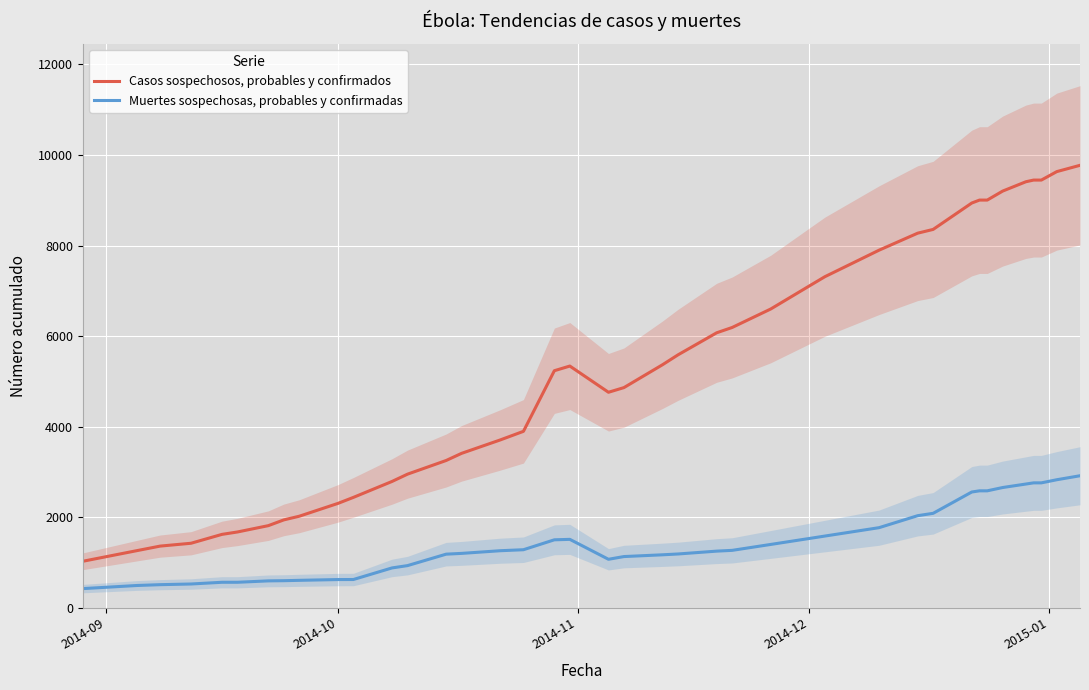

True or false: Muertes sospechosas, probables y confirmadas and Casos sospechosos, probables y confirmados cross at least once.

False